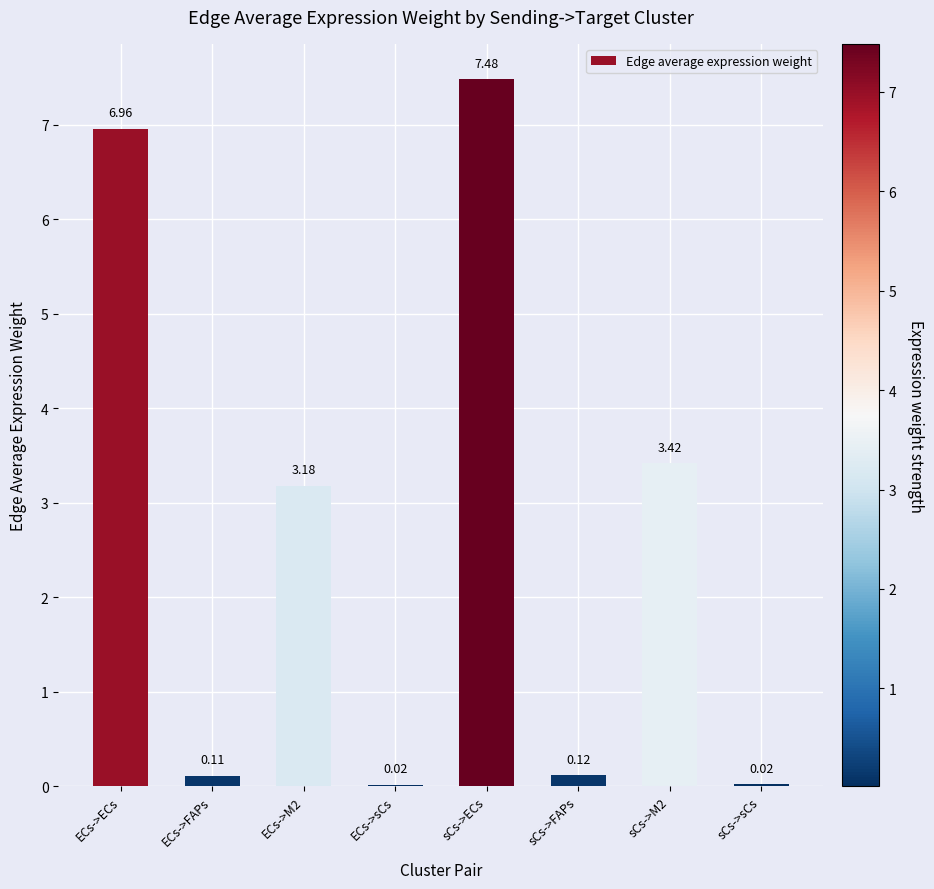

At which category does the chart reach its peak across all series?

sCs->ECs